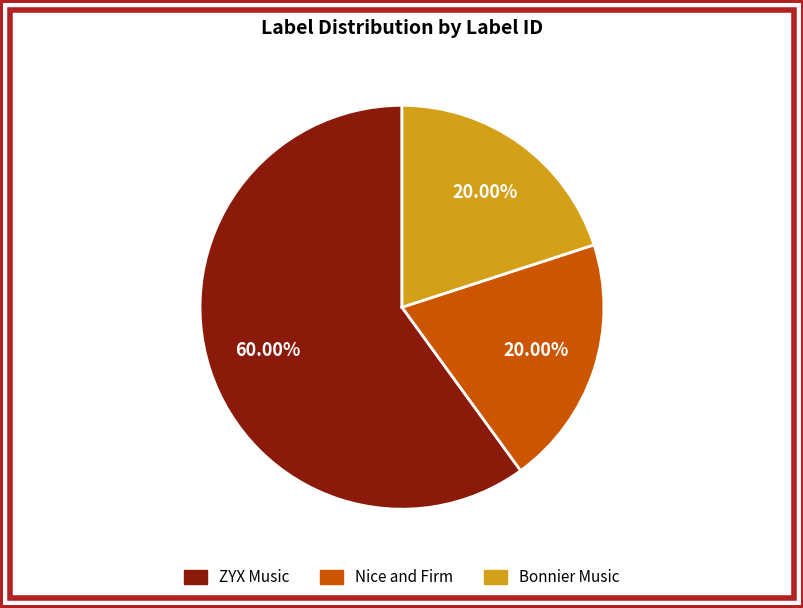

Is there any slice that represents more than half of the pie?

Yes